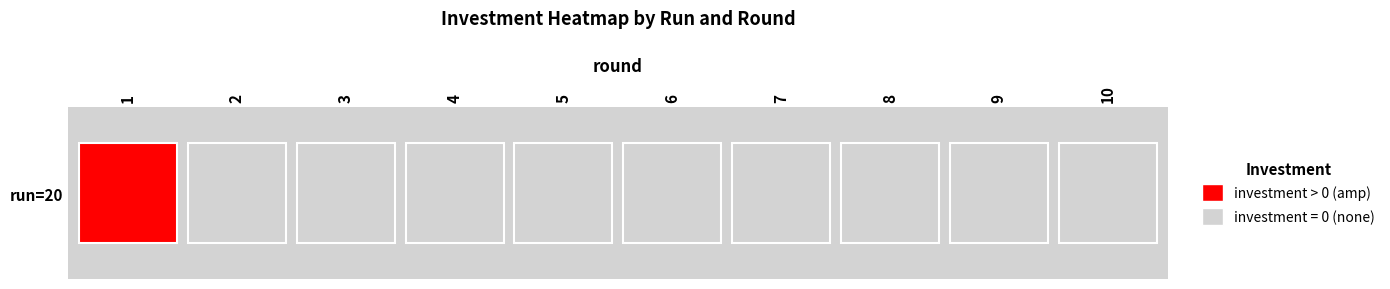

Reading left to right, transcribe all the data shown in this chart.

0=10	1=0	2=0	3=0	4=0	5=0	6=0	7=0	8=0	9=0